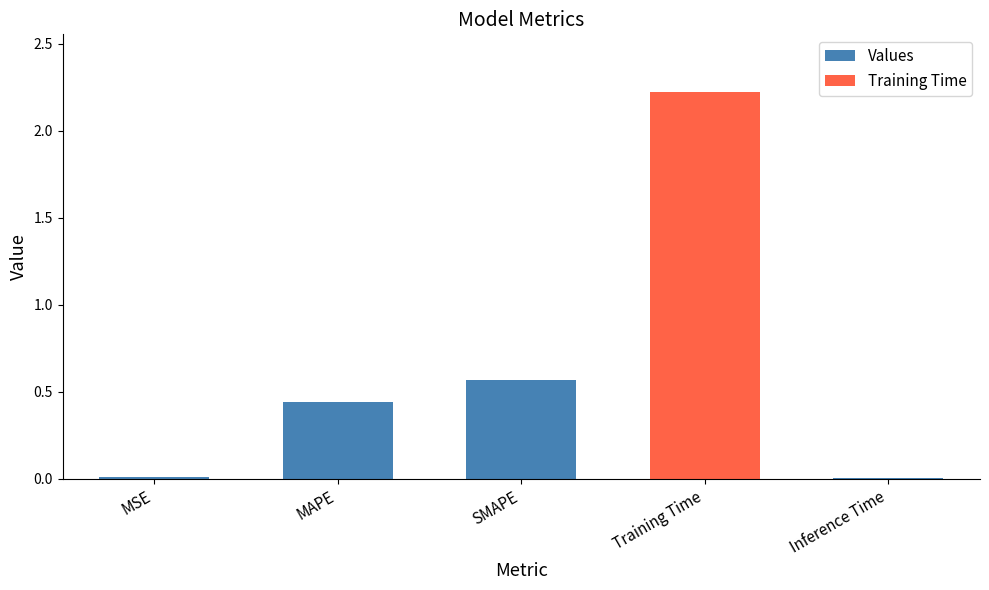

What is the maximum value shown in the chart?

2.2